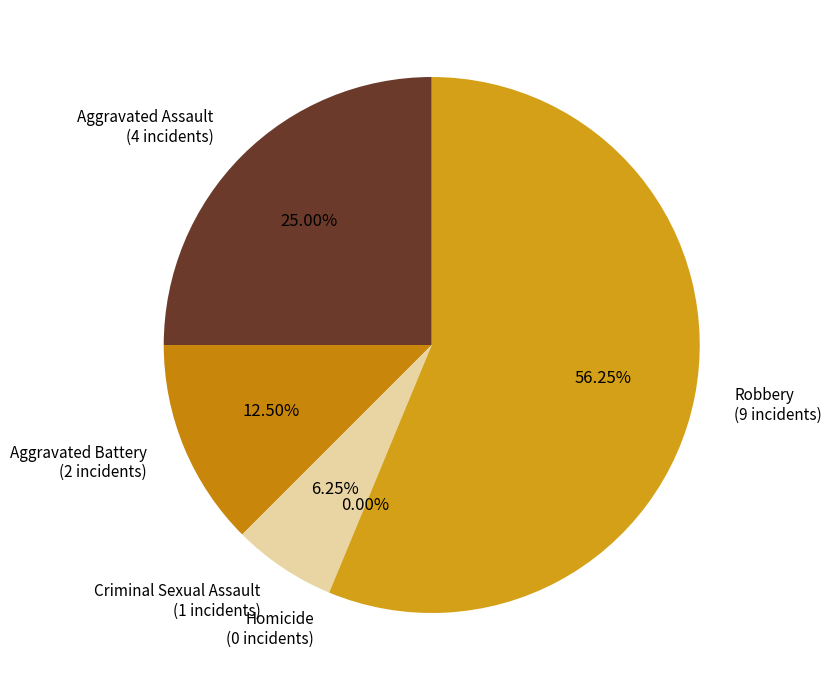

Between Robbery and Aggravated Assault, which is larger?

Robbery